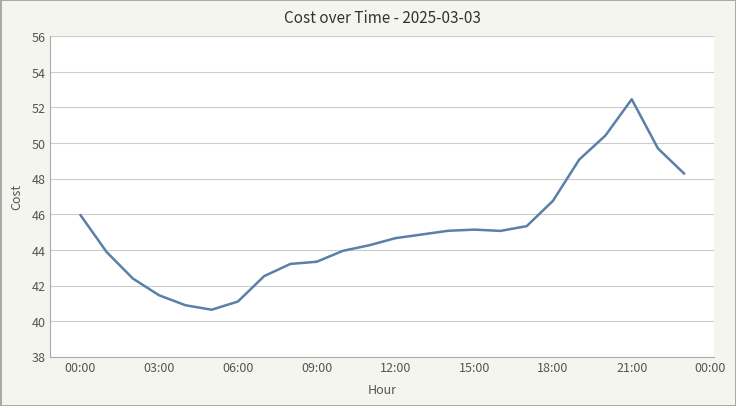

What is the maximum value shown in the chart?

52.5